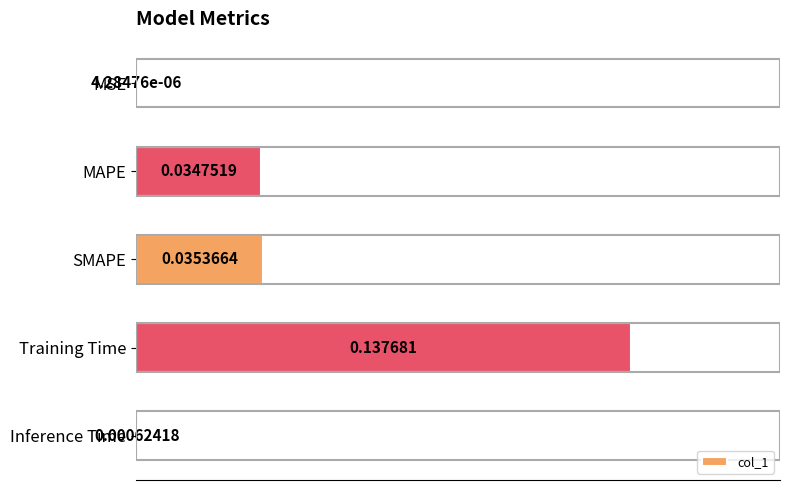

Count the number of data series in this chart.

1